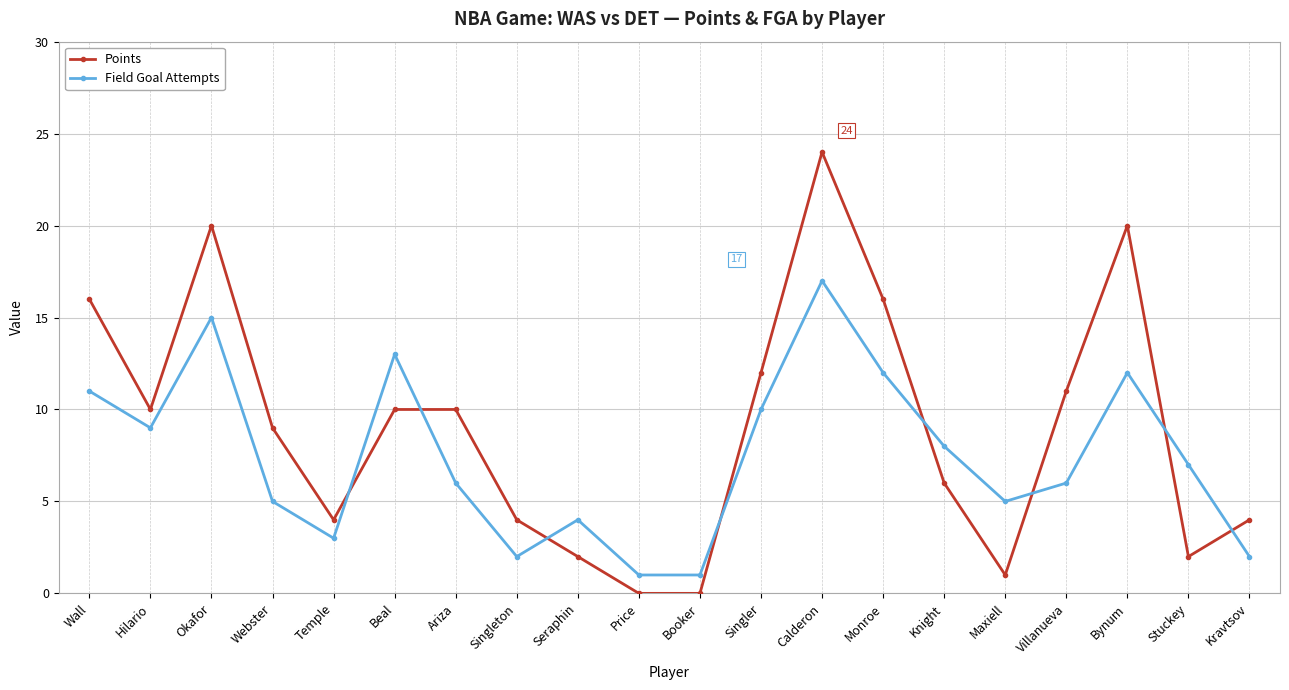

At which label does Field Goal Attempts reach its peak?

Calderon